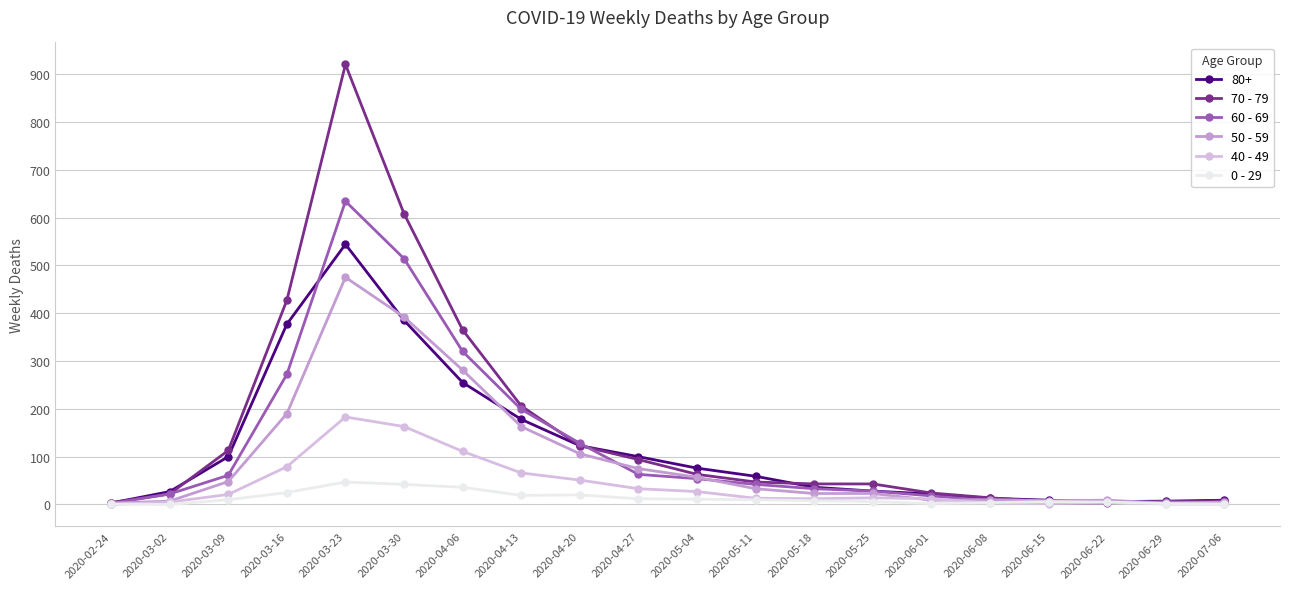

What is the greatest value displayed?

920